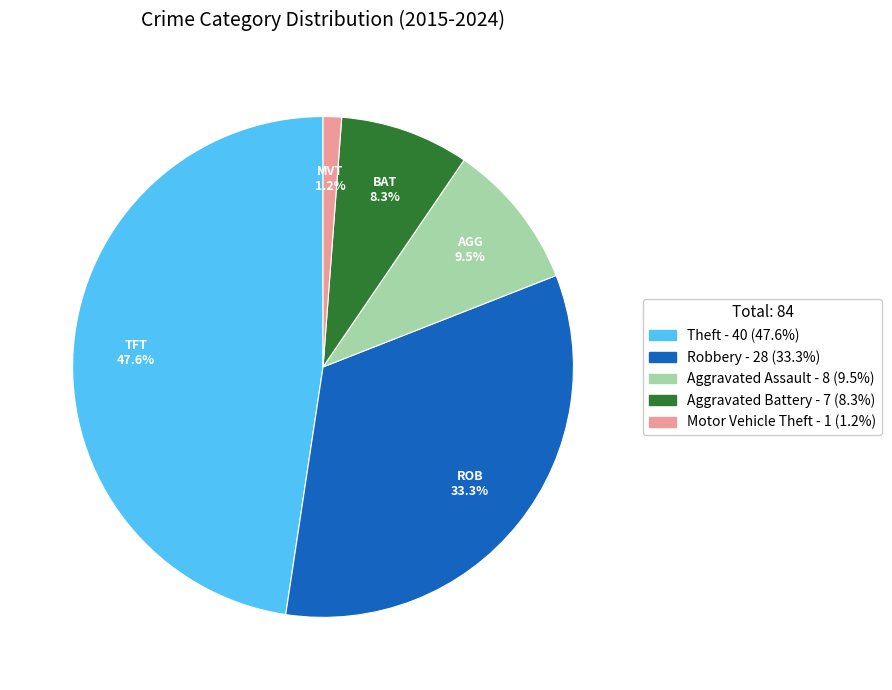

Which category has the biggest portion of the pie?

Theft